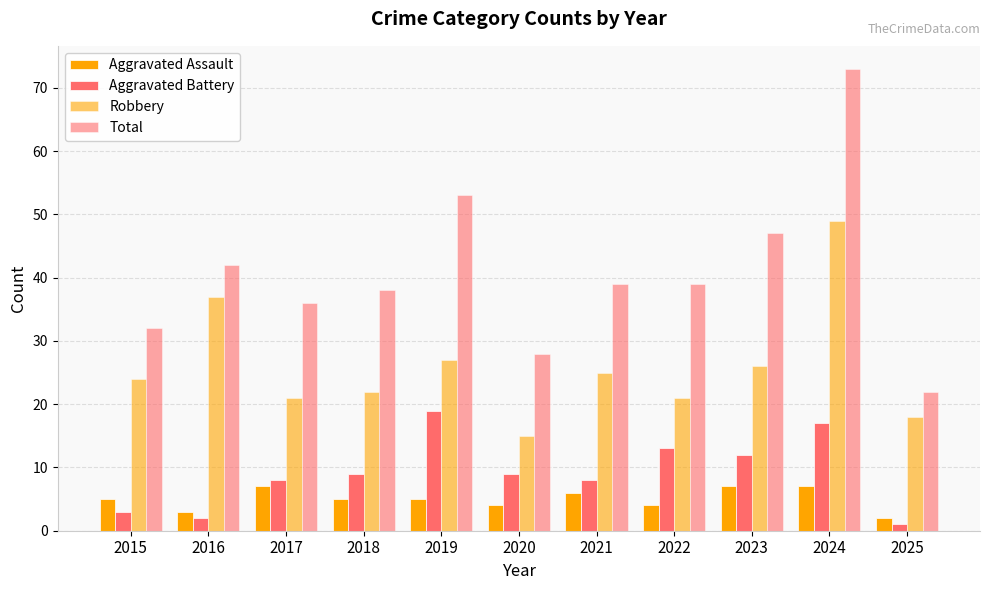

At 2023, list the series in order from largest to smallest.

Total, Robbery, Aggravated Battery, Aggravated Assault